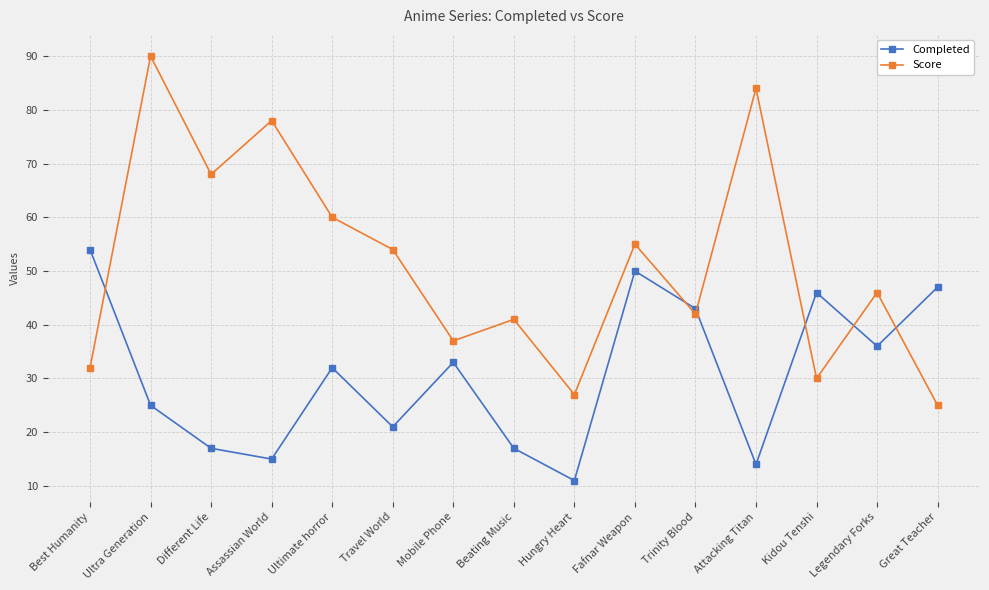

What is the label of the 14th point from the right?

Ultra Generation